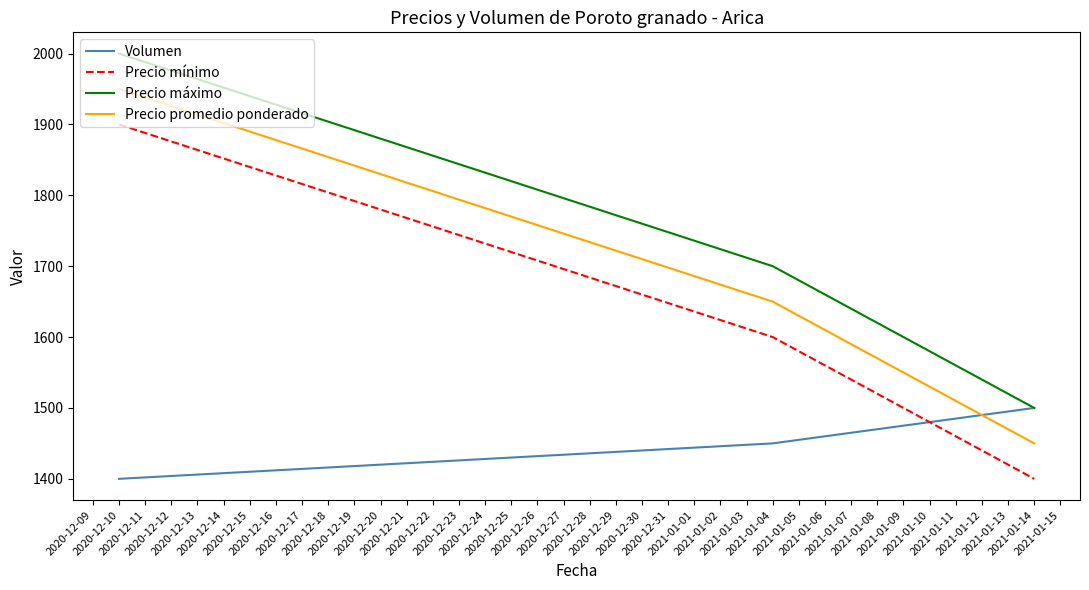

List the series in order of their overall mean, highest first.

Precio máximo, Precio promedio ponderado, Precio mínimo, Volumen